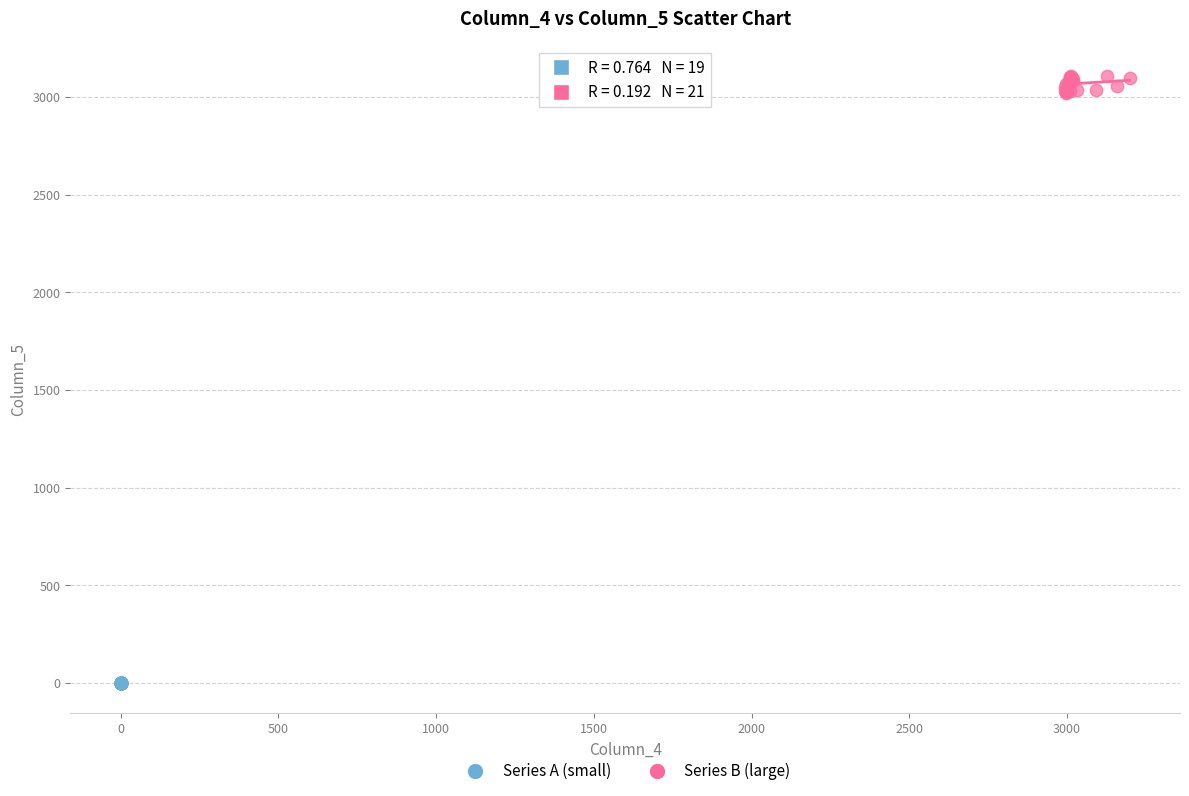

What are all the series names shown in the legend?

Series A (small), Series B (large)